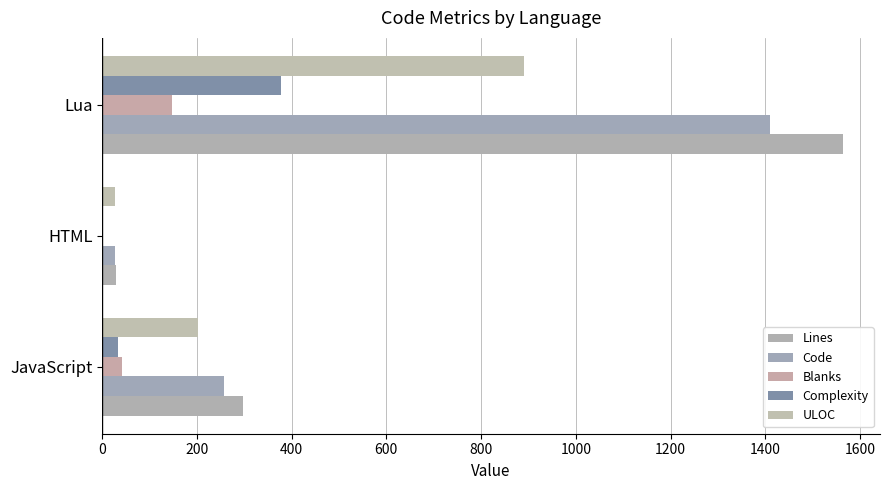

How many series are shown in this chart?

5